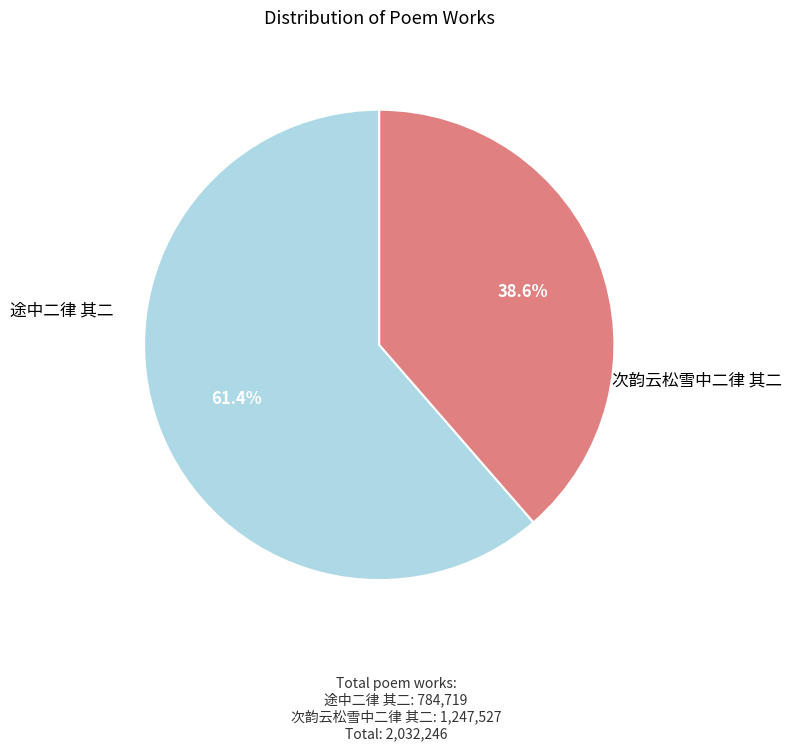

Count the number of slices in the pie.

2